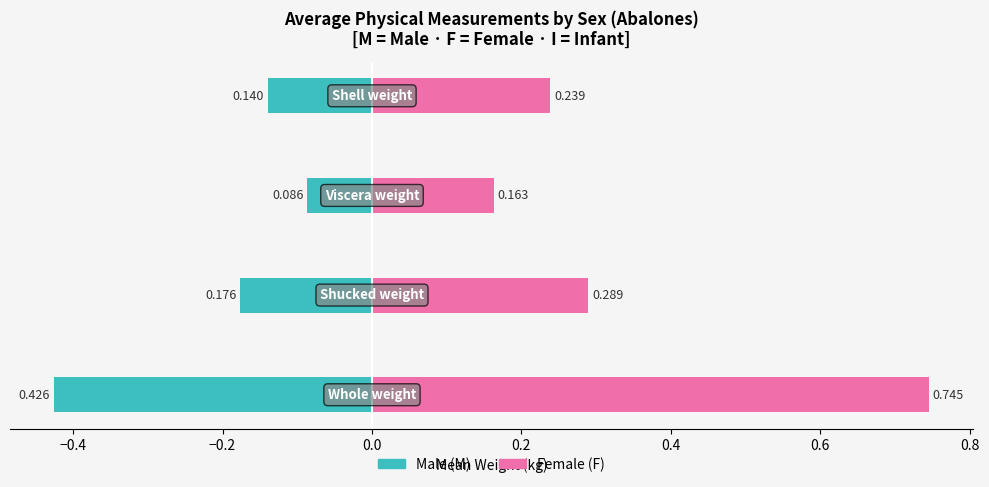

Reading left to right, extract all data points from this chart.

M (Male): −0.6=-0.4	−0.4=-0.2	−0.2=-0.1	0.0=-0.1
F (Female): −0.6=0.7	−0.4=0.3	−0.2=0.2	0.0=0.2